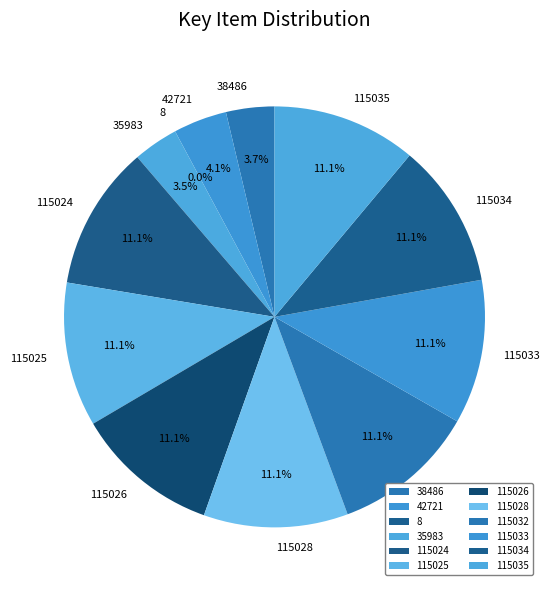

Is 115026 the majority of the pie?

No